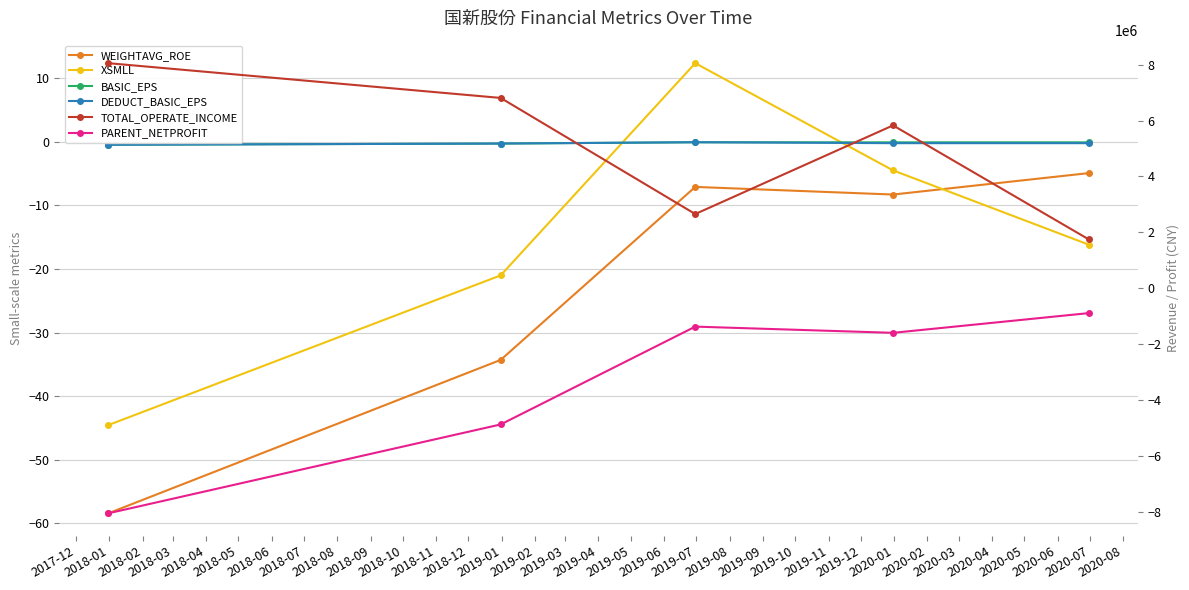

True or false: XSMLL and TOTAL_OPERATE_INCOME intersect in this chart.

False